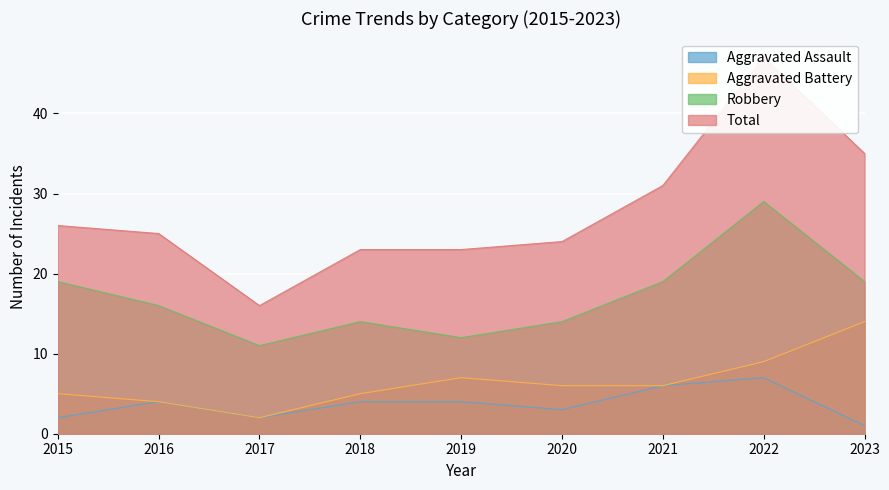

Is it true that Aggravated Battery equals 6 at 2021?

True